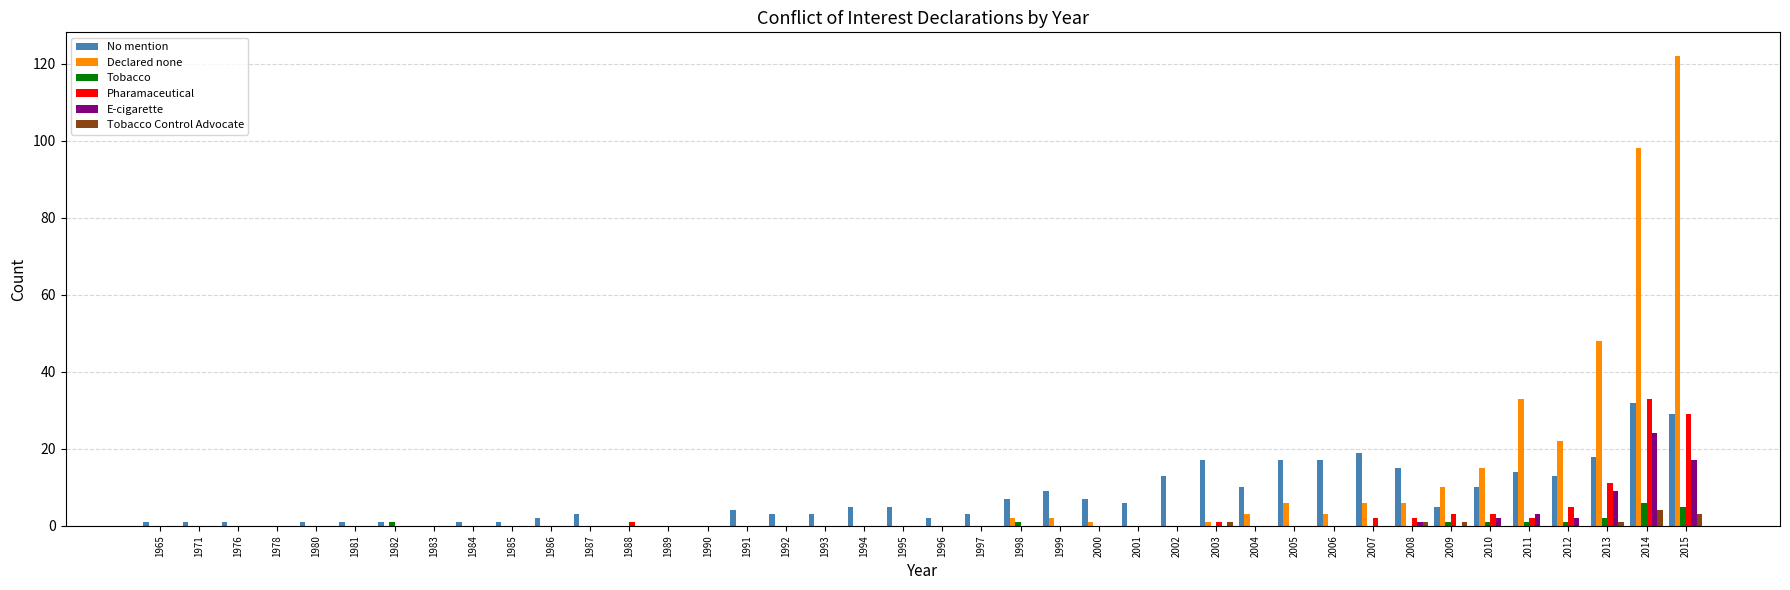

What is the sum of the No mention values at 2001 and 2014?

38